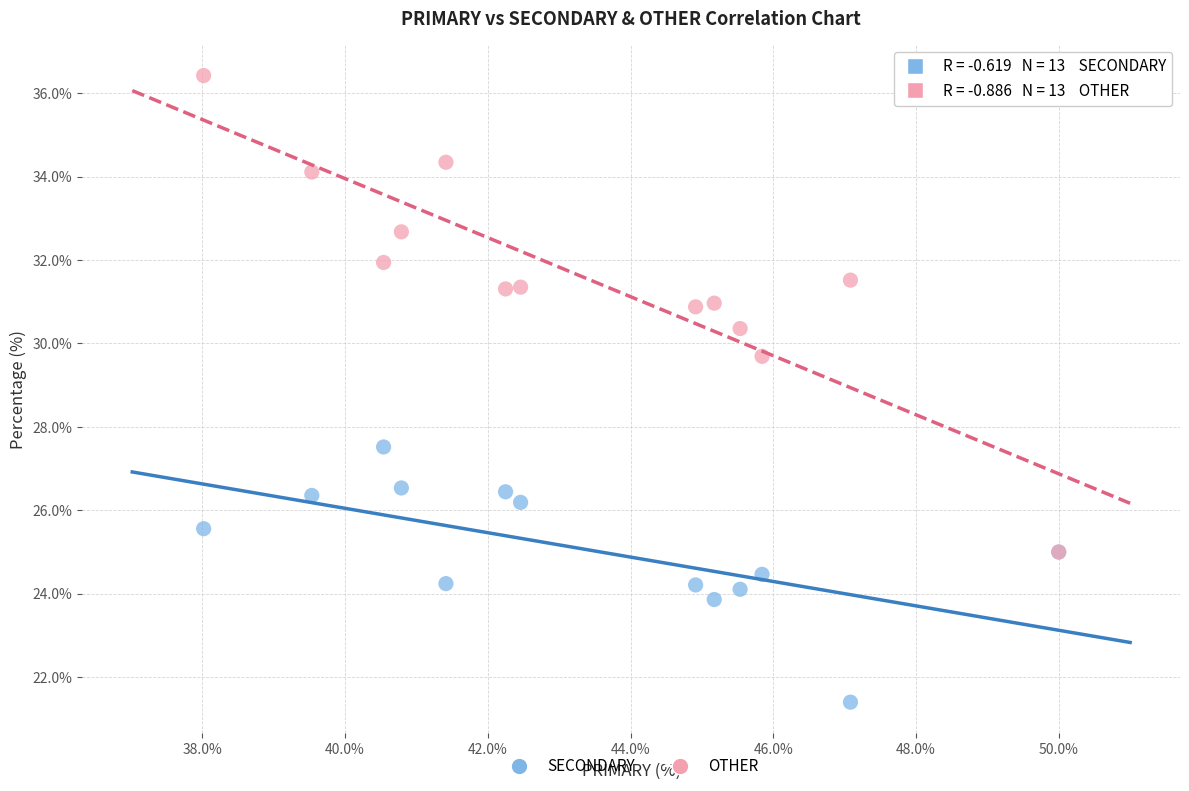

Which series has the widest spread of Y values?

OTHER